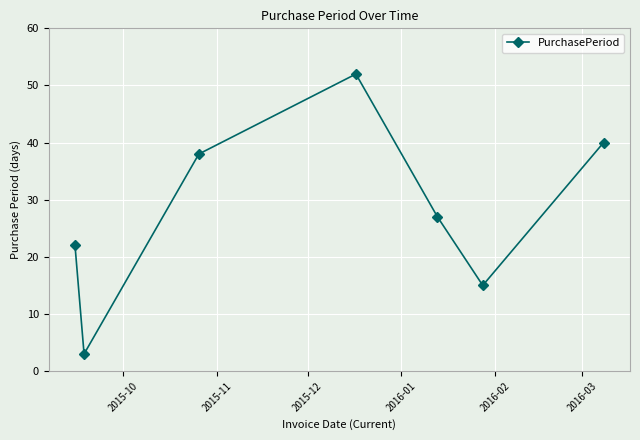

What is the difference between the maximum and minimum values?

49